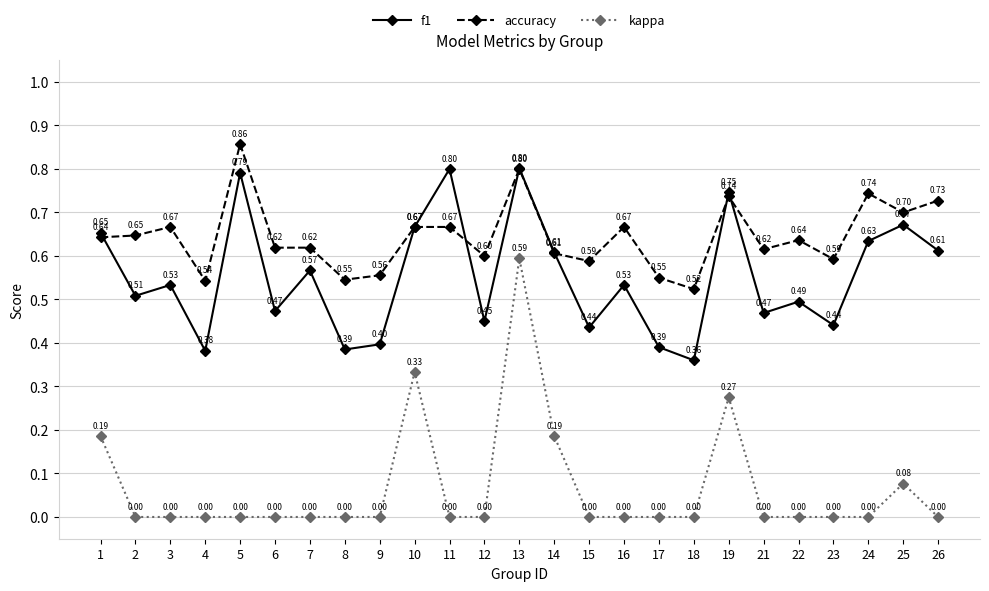

How many categories are shown in the chart?

25